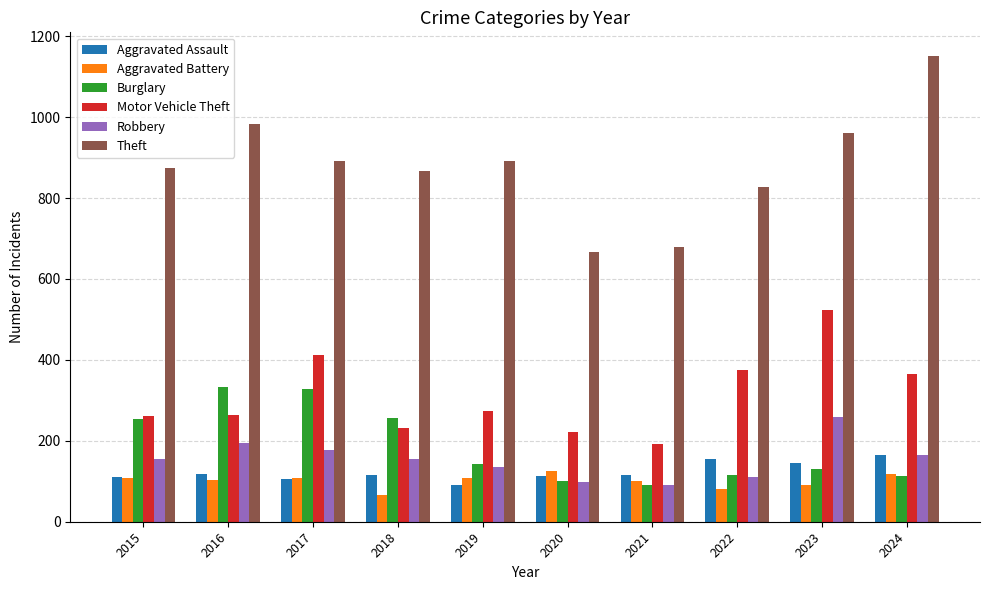

Rank the series by their maximum value, from highest to lowest.

Theft, Motor Vehicle Theft, Burglary, Robbery, Aggravated Assault, Aggravated Battery